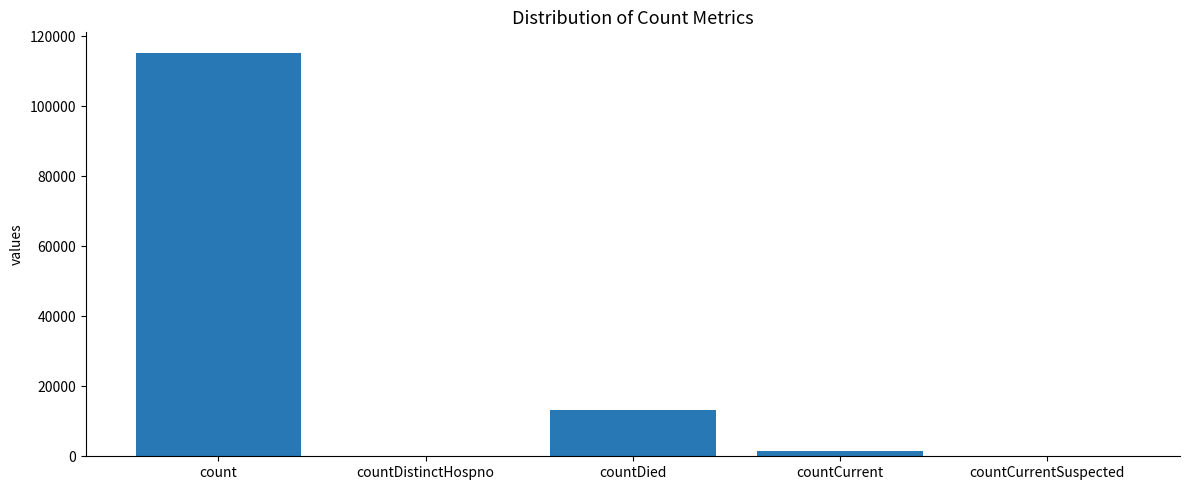

At which label does the data first exceed 1383?

count